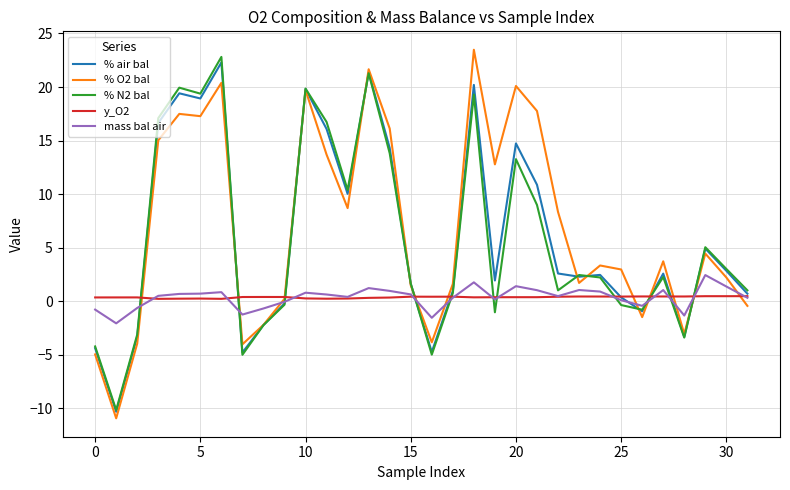

What is the minimum value for % O2 bal?

-10.9